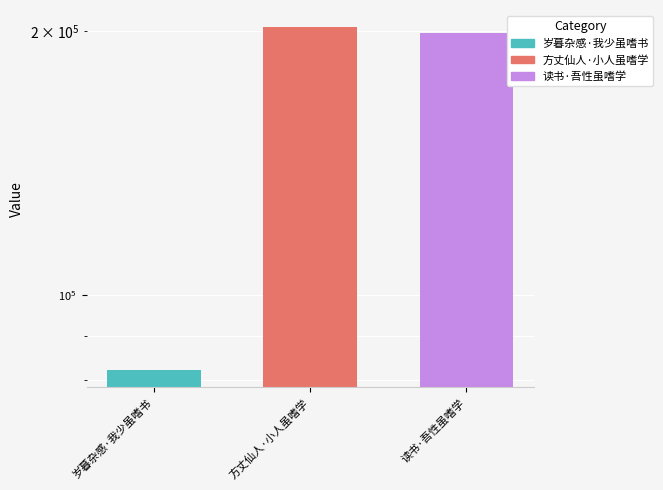

What is the approximate value at 读书·吾性虽嗜学?

199198